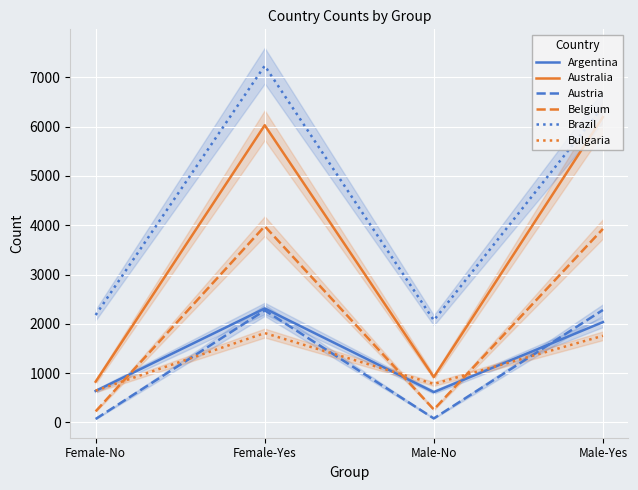

What are all the series names shown in the legend?

Argentina, Australia, Austria, Belgium, Brazil, Bulgaria